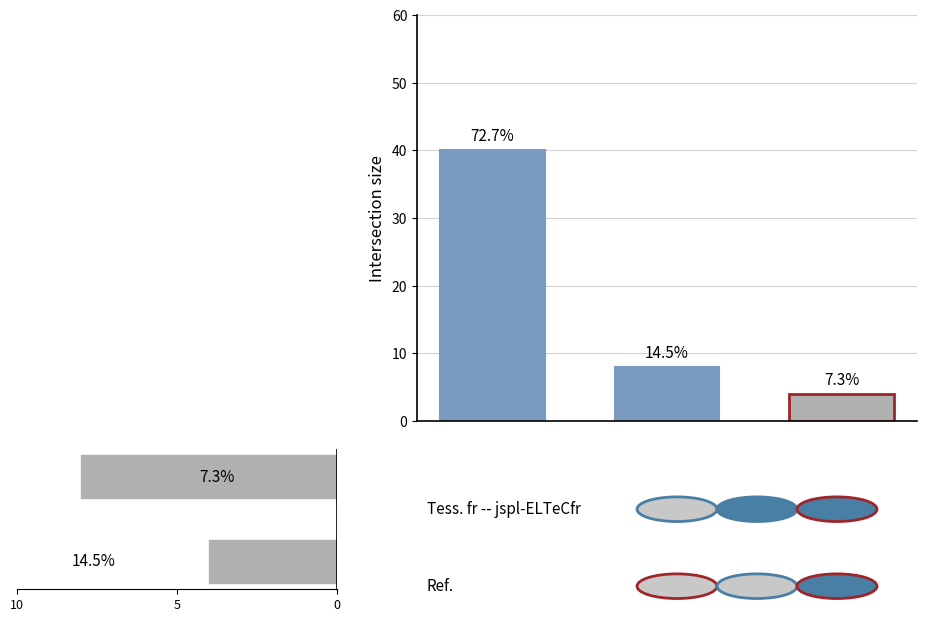

Count the values in the range 4 to 8.

2